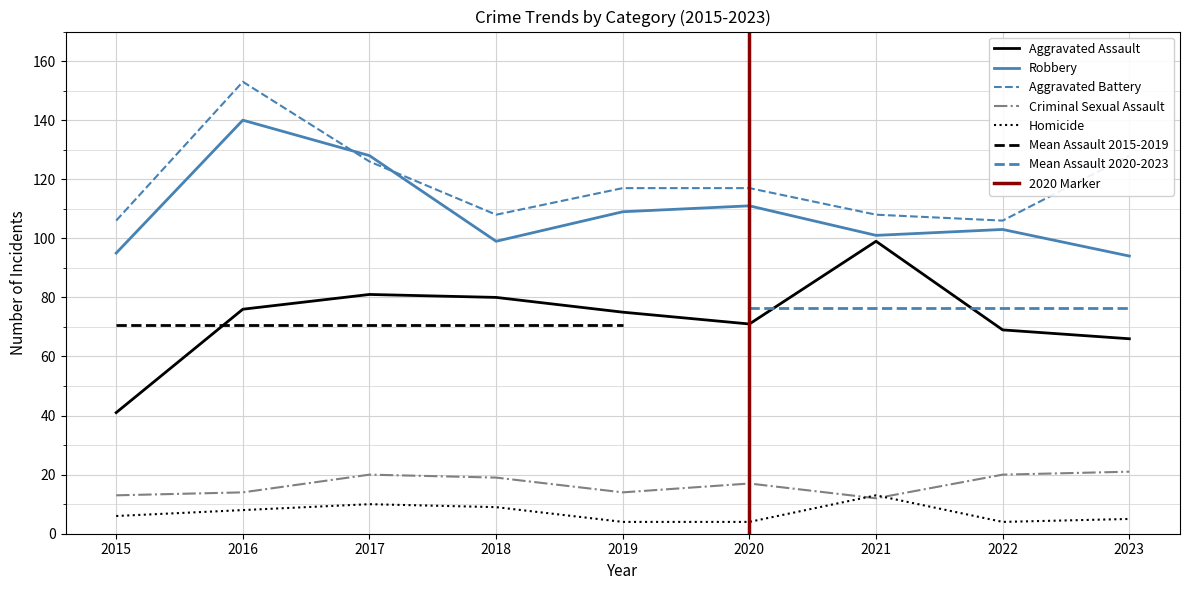

Where is the first local maximum for Criminal Sexual Assault?

2017